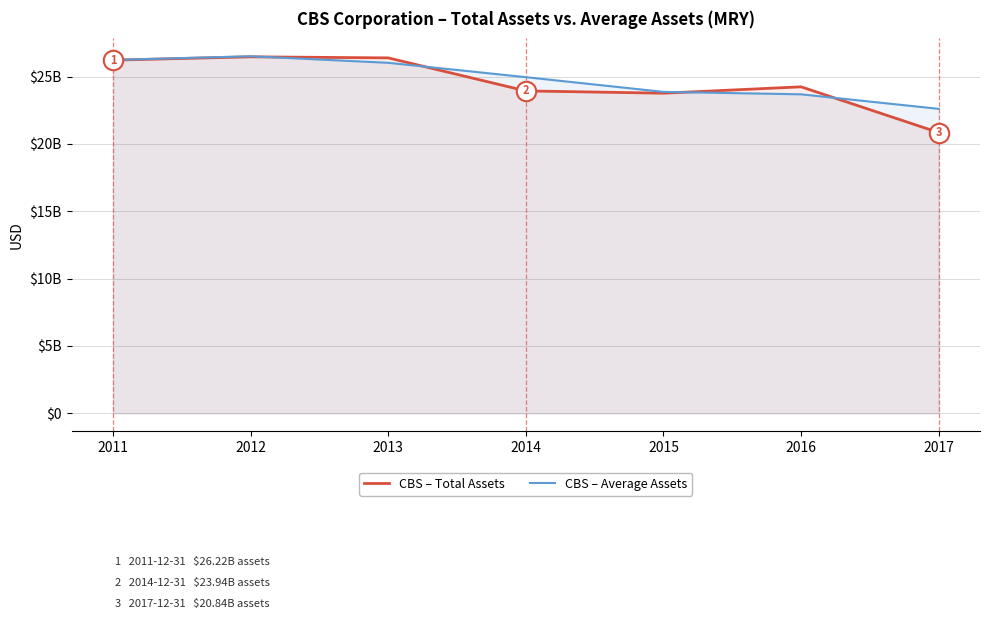

True or false: assets has a value of 32662184433 at 2017.

False